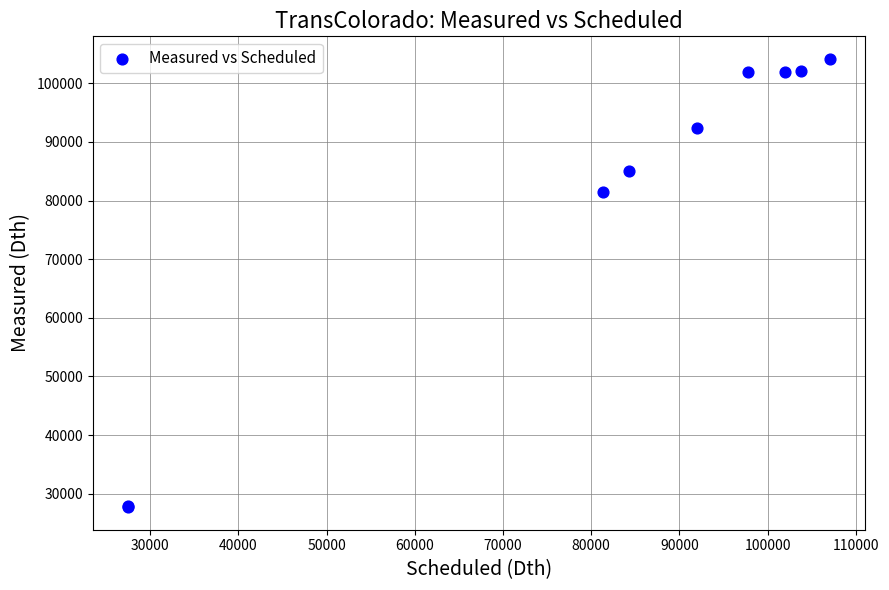

What Y value in the scatter plot is closest to 65933?

81478